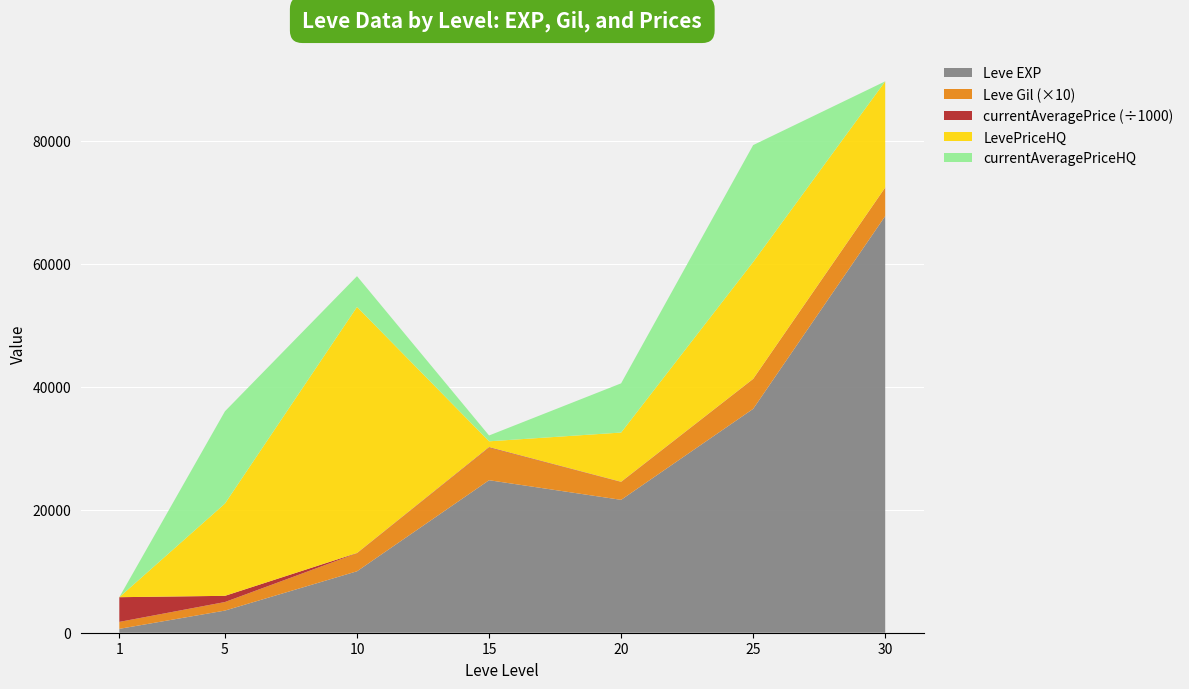

Reading right to left, extract all data points from this chart.

Leve EXP: 67730	36390	21600	24790	9990	3600	630
Leve Gil: 463	485	290	529	293	139	113
currentAveragePrice: 20000	24995	39000	90009	40000	1007589	4016117
LevePriceHQ: 17248	19000	8000	946	40000	15000	0
currentAveragePriceHQ: 0	19000	8000	946	5000	15000	0